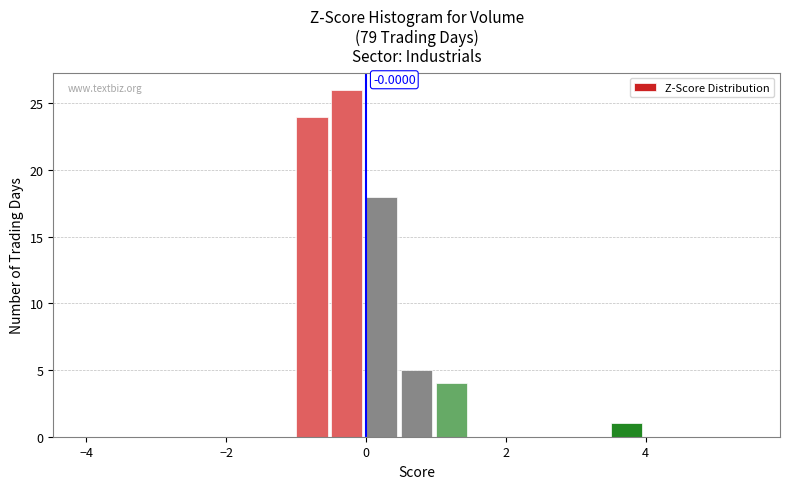

Read against the x-axis, roughly where is the centre of the tallest bar?

-0.2